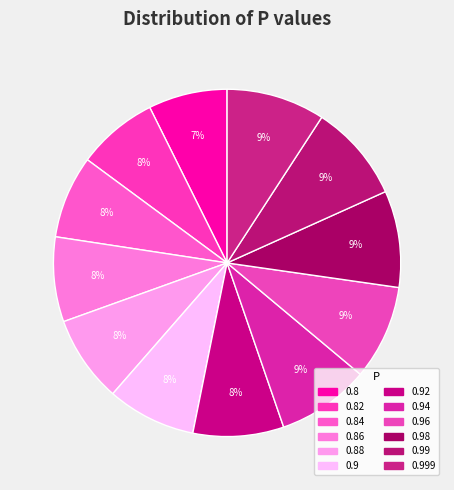

Which category has the biggest portion of the pie?

0.999